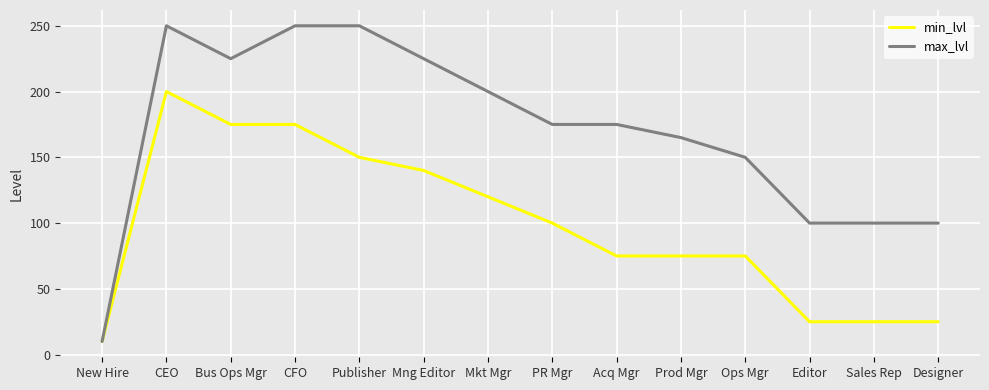

What is the spread (max minus min) of values at PR Mgr?

75